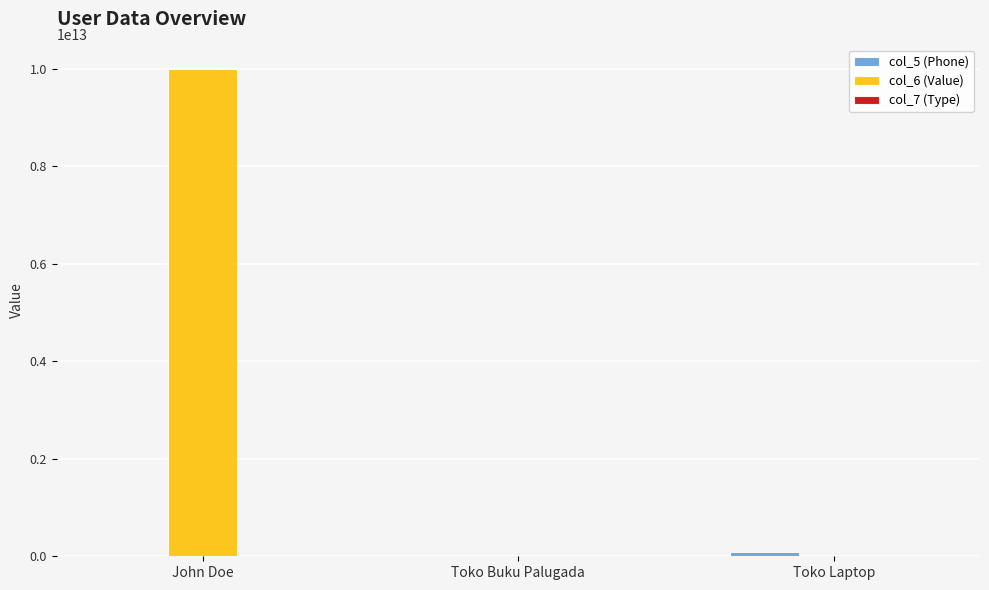

Which series changed the most between John Doe and Toko Laptop?

col_6 (Value)